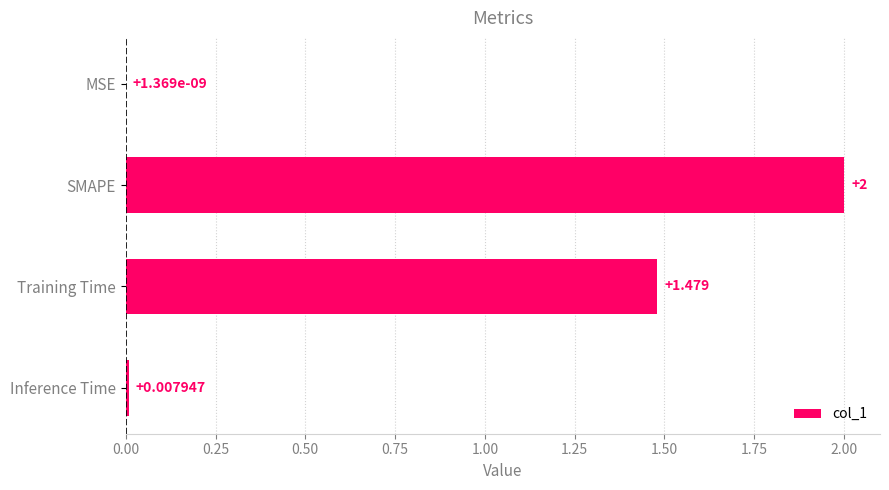

Which category has the highest value across all series?

SMAPE